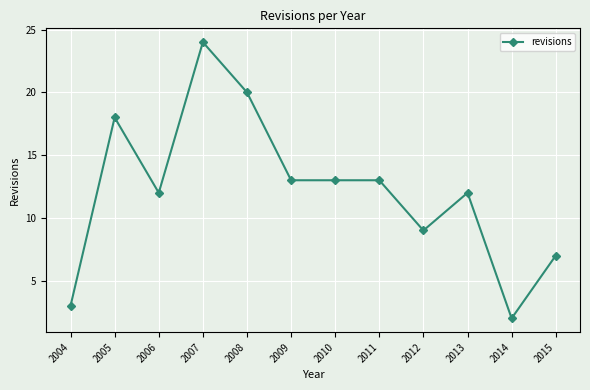

How many data points does each series have?

12